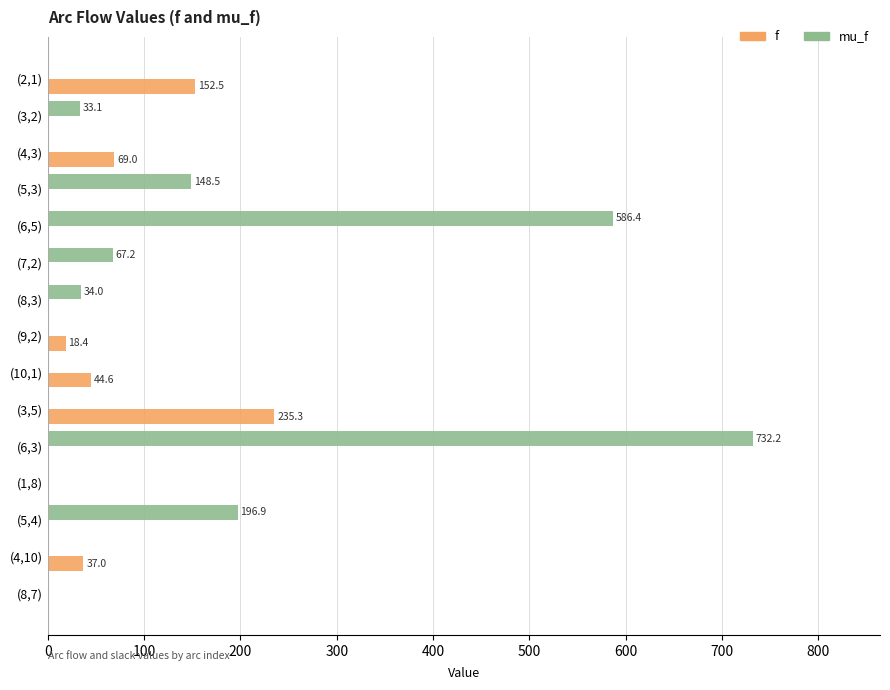

At which label is mu_f closest to 366?

(5,4)